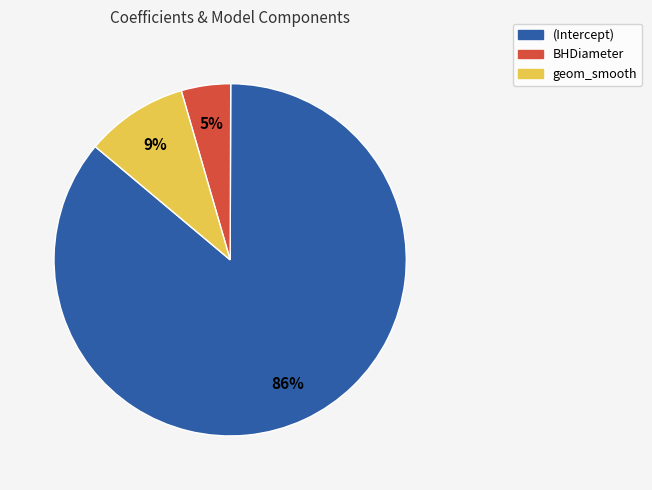

Which has a higher value, geom_smooth or BHDiameter?

geom_smooth